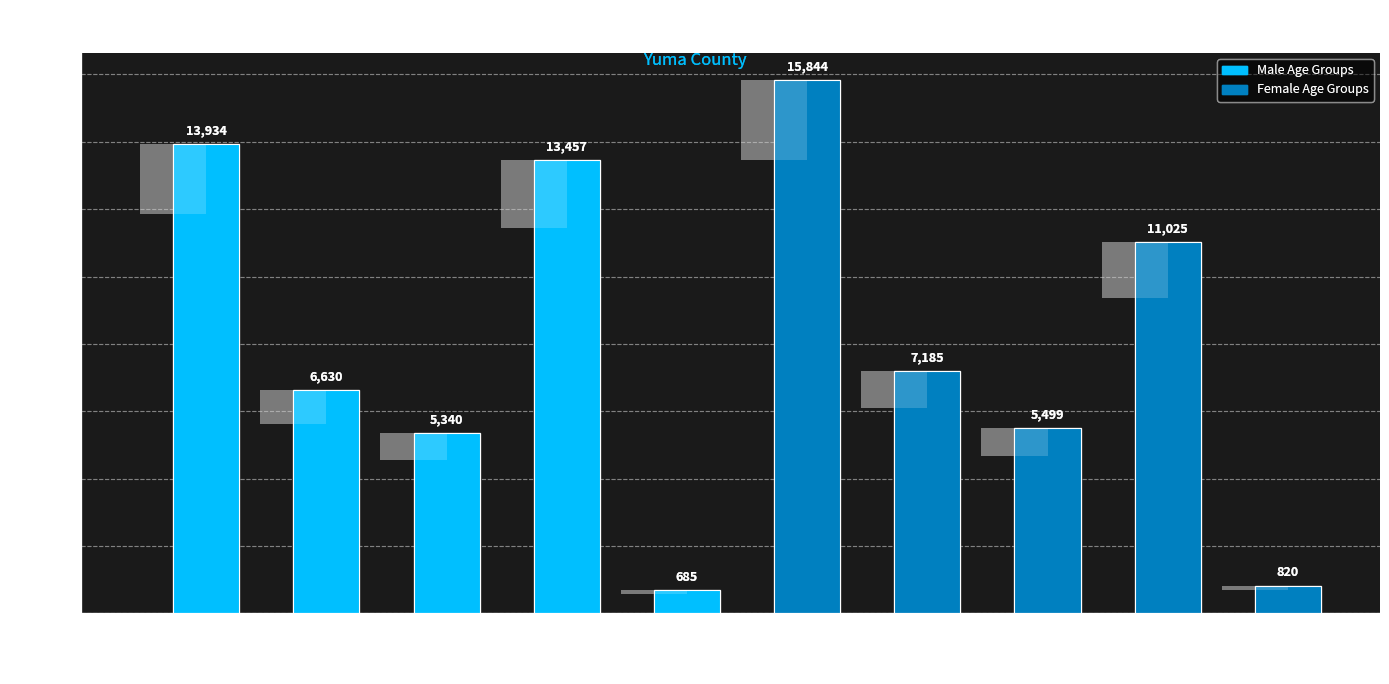

Rank the categories by value from highest to lowest.

Female-65+, Male-65+, Male-20-44, Female-20-44, Female-55-64, Male-55-64, Female-45-54, Male-45-54, Female-<20, Male-<20